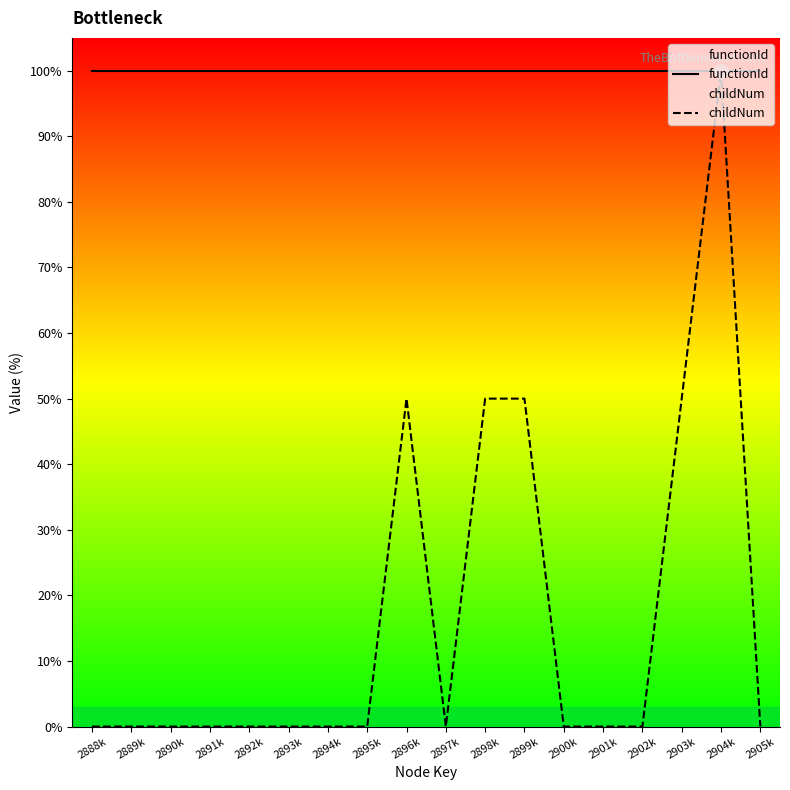

Reading right to left, list all the values displayed in this chart.

functionId: 2905k=100	2904k=100	2903k=100	2902k=100	2901k=100	2900k=100	2899k=100	2898k=100	2897k=100	2896k=100	2895k=100	2894k=100	2893k=100	2892k=100	2891k=100	2890k=100	2889k=100	2888k=100
childNum: 2905k=0	2904k=100	2903k=50	2902k=0	2901k=0	2900k=0	2899k=50	2898k=50	2897k=0	2896k=50	2895k=0	2894k=0	2893k=0	2892k=0	2891k=0	2890k=0	2889k=0	2888k=0